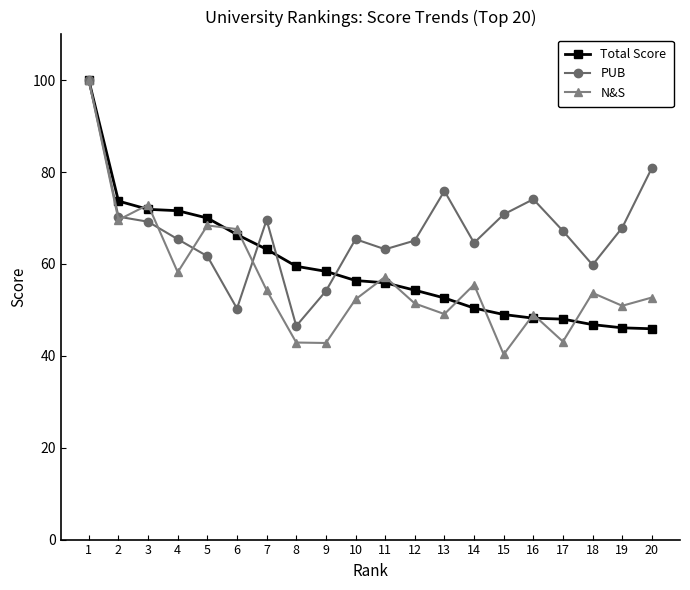

What is the sum of all PUB values?

1342.0